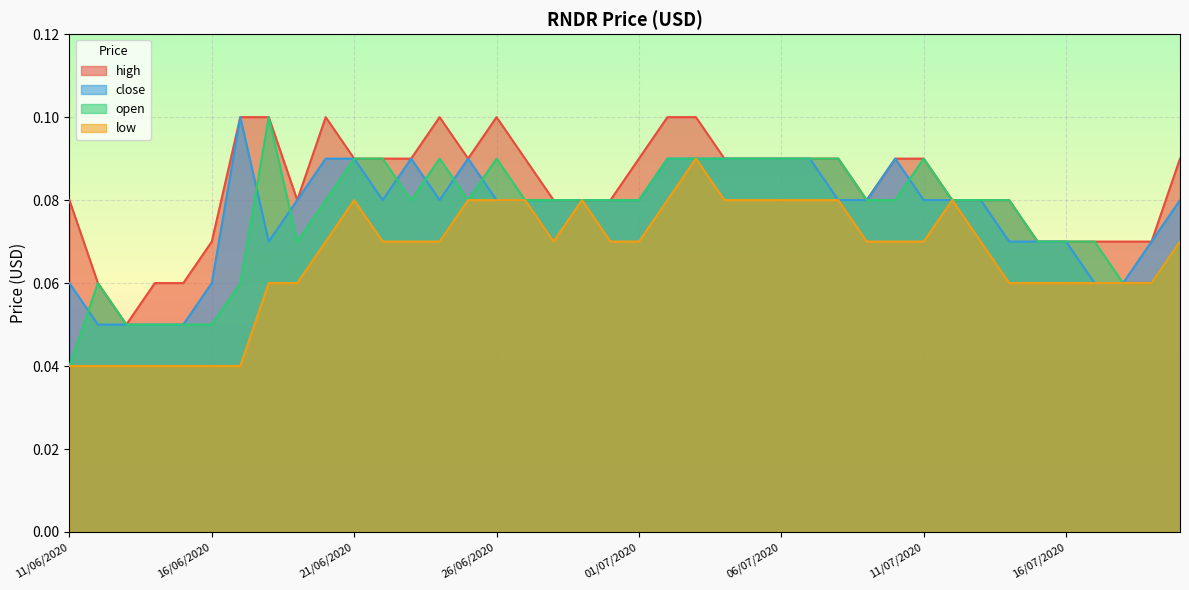

Where is open nearest to the value 0?

11/06/2020